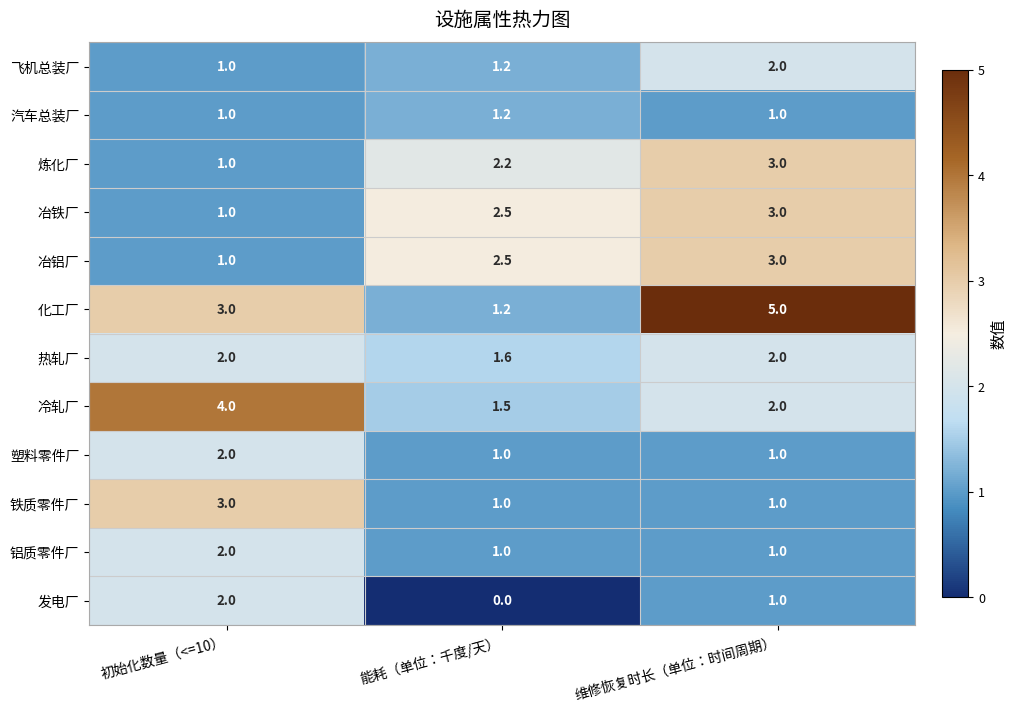

What is the total value across all series at 初始化数量（<=10）?

23.0